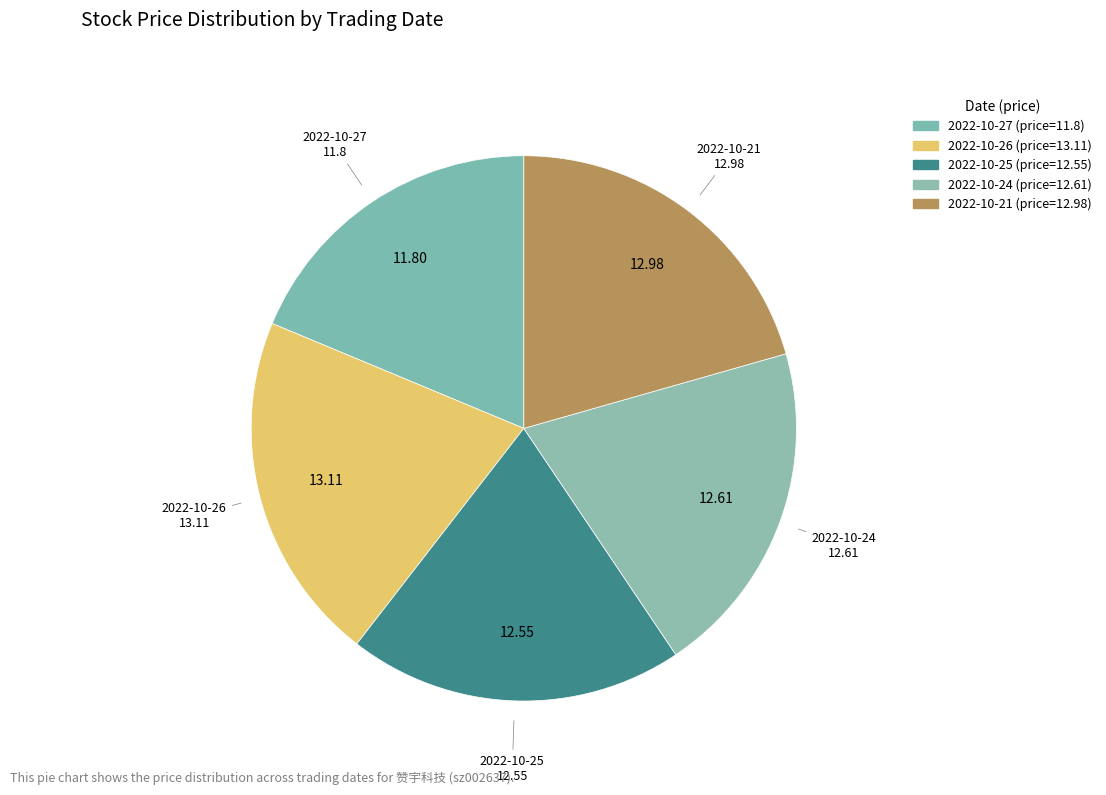

Does any single category account for the majority?

No